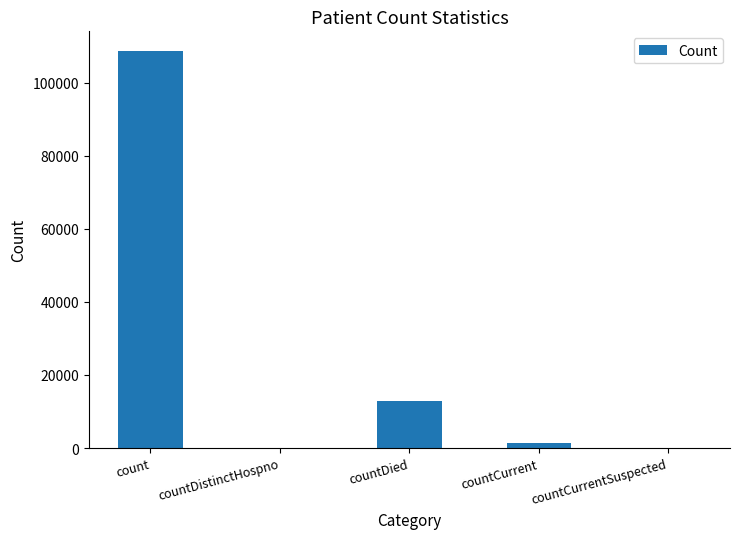

What is the sum of all values?

122784